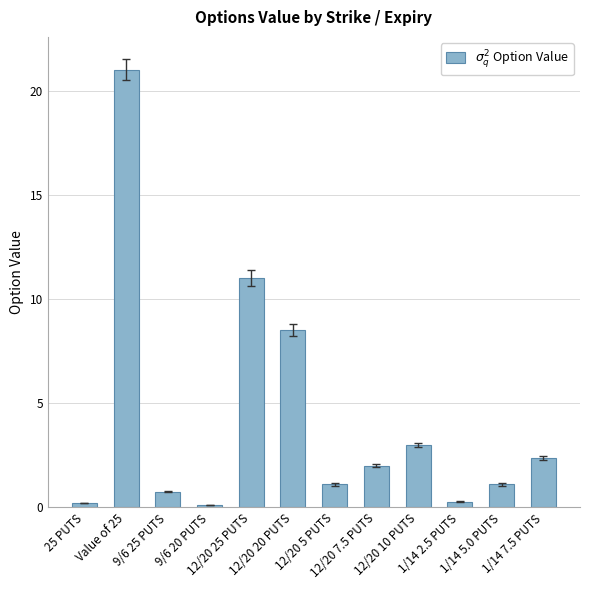

What is the approximate value at 12/20 5 PUTS?

1.1